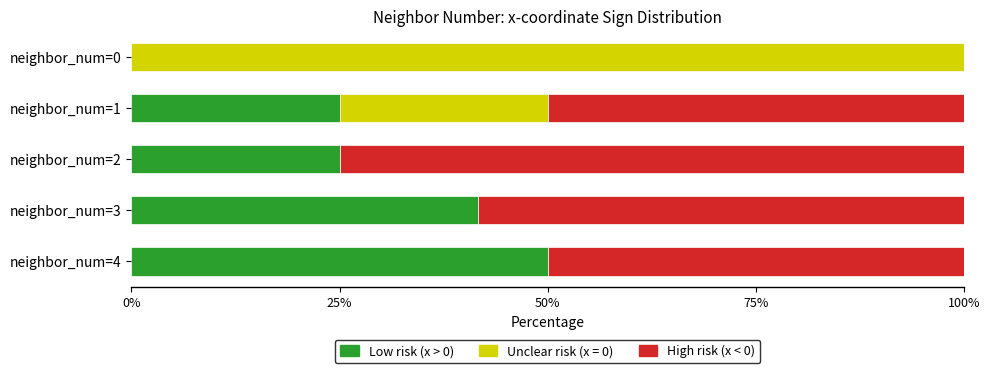

What is the total value across all series at neighbor_num=0?

100.0